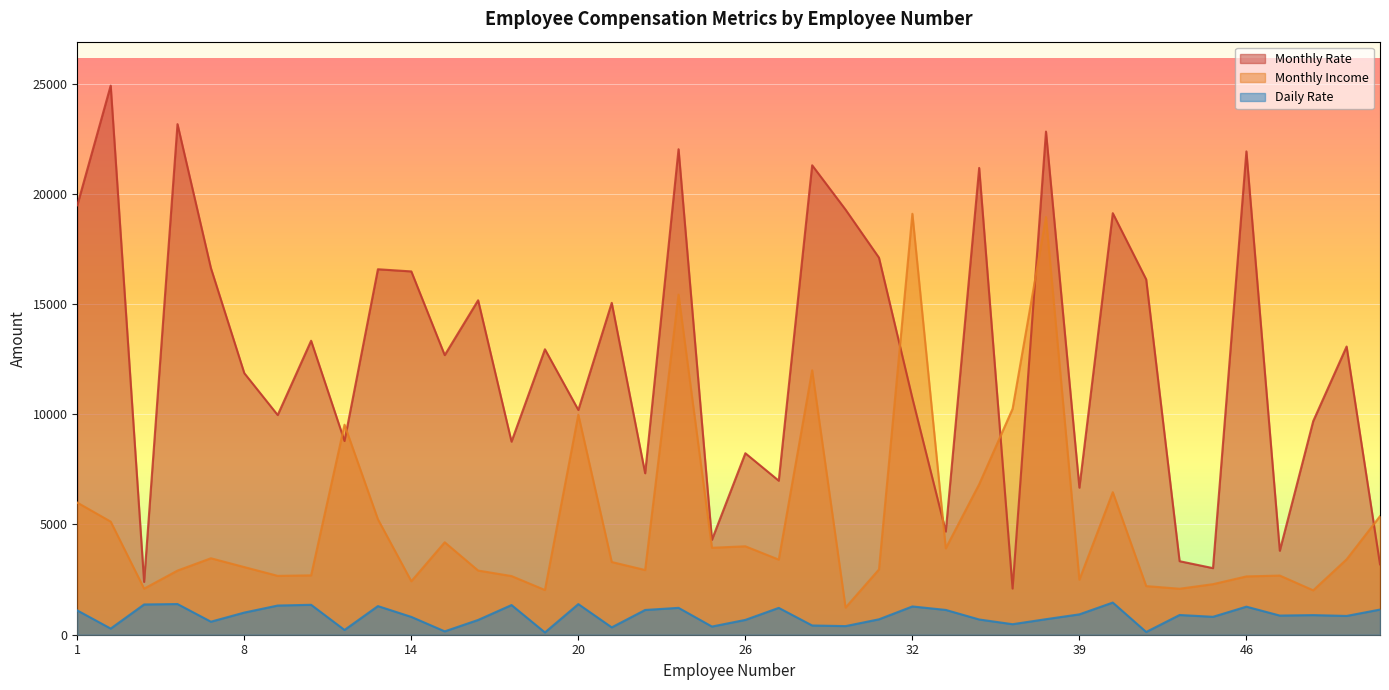

What value does the Daily Rate series have at 10, to the nearest 10?

1320